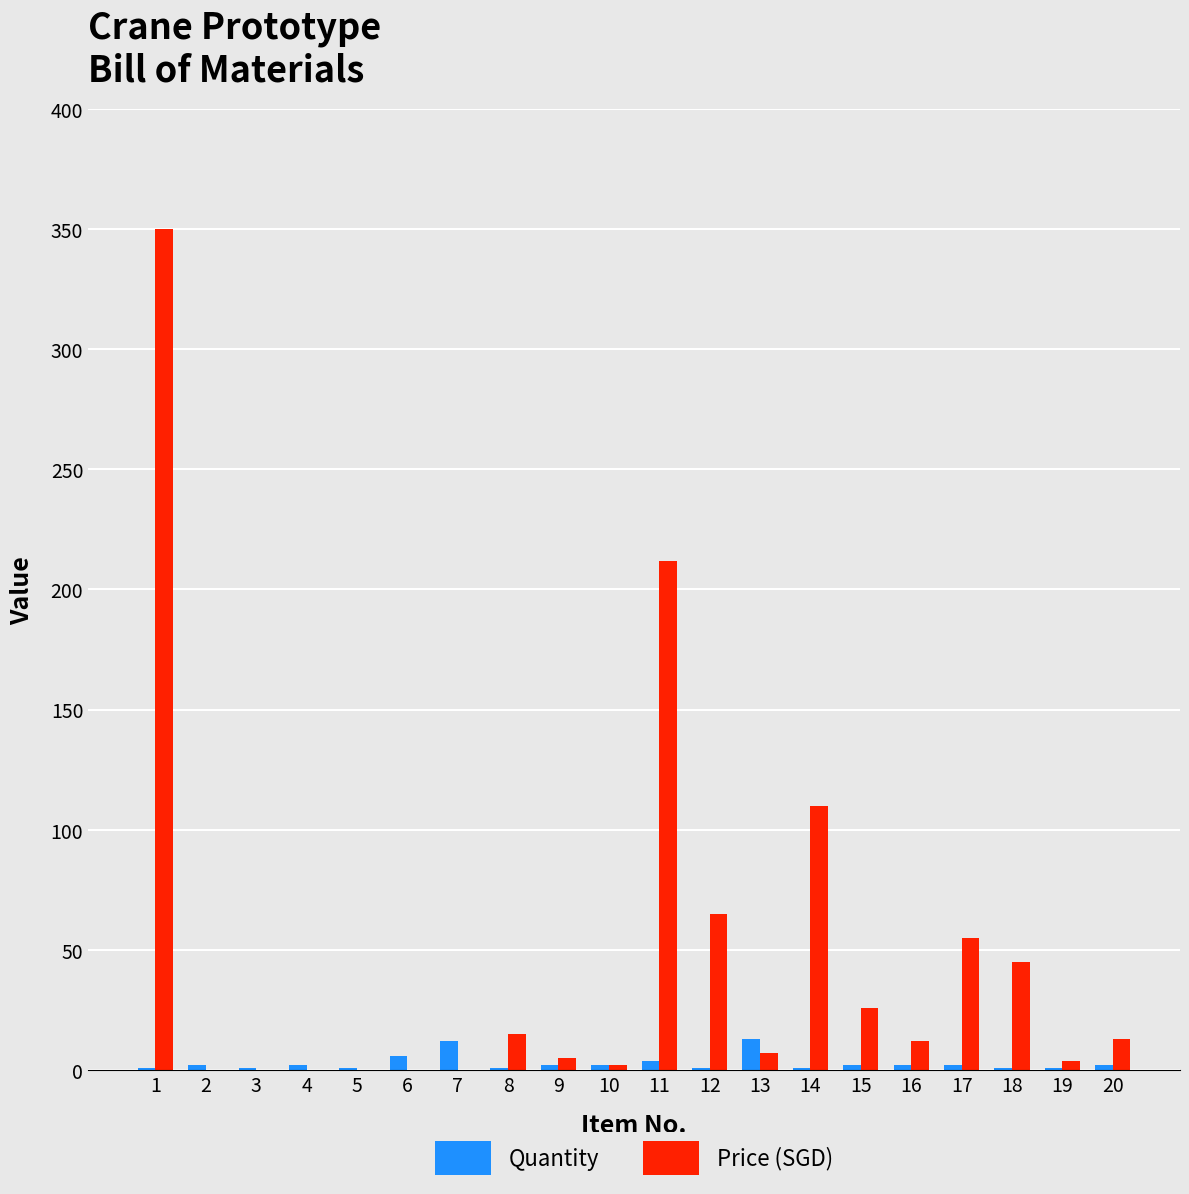

The value of Price (SGD) at 7 is 231.6. True or false?

False